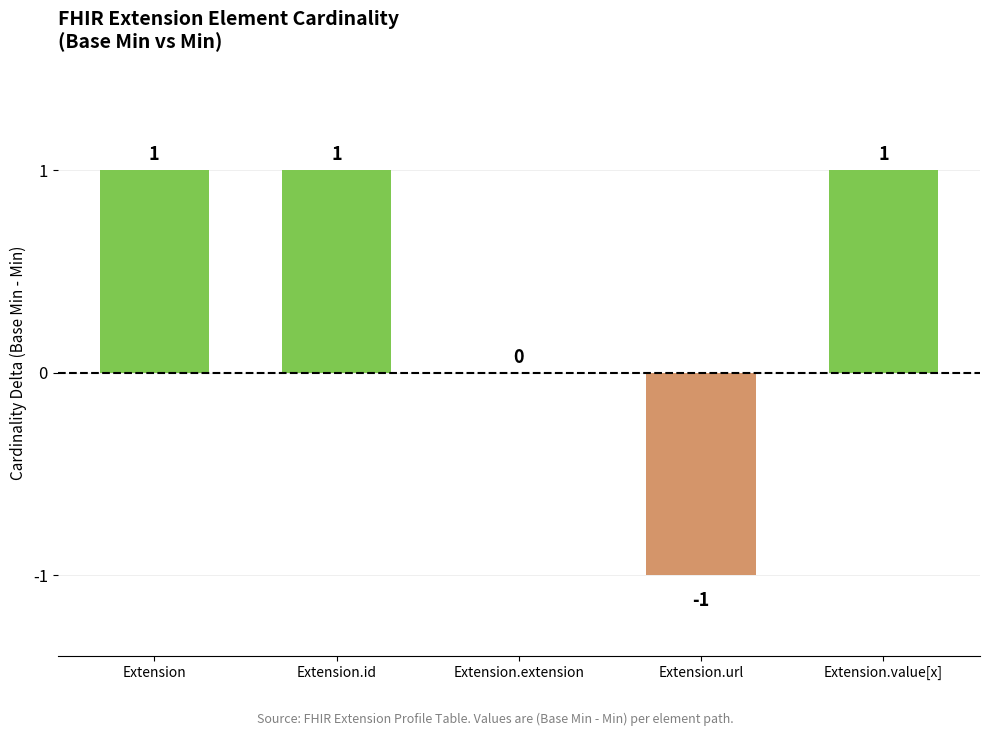

True or false: the data shows 1 at Extension.value[x].

True